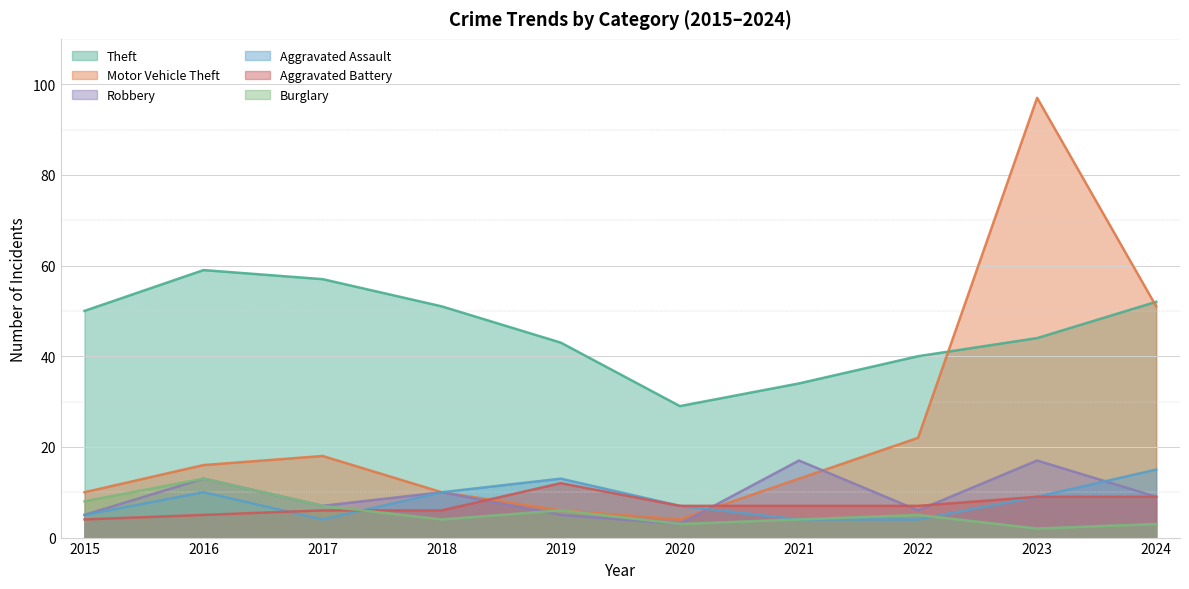

In Theft, how many points are higher than both neighbors (excluding endpoints)?

1